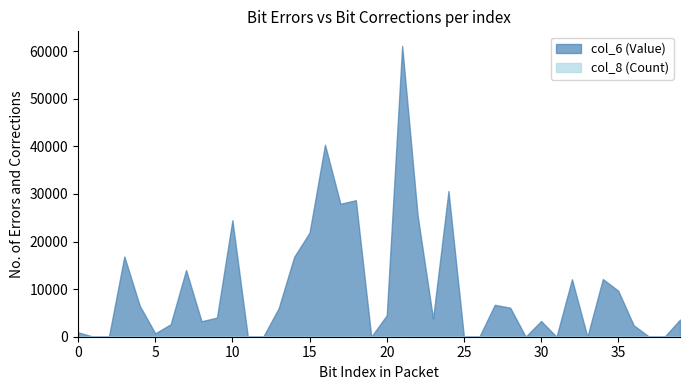

Is the value of col_6 at 8 greater than the value of col_8 at 29?

Yes